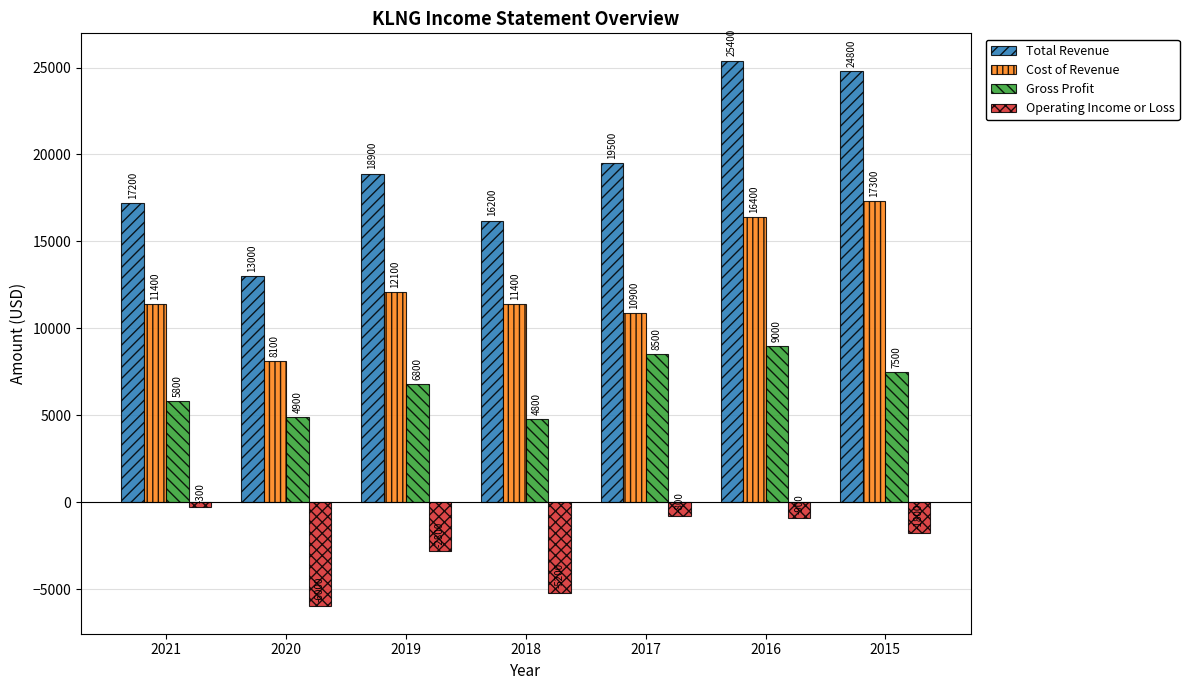

Count the number of data series in this chart.

4